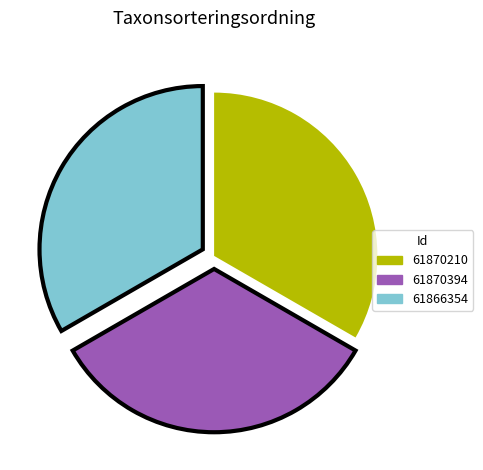

Is 61870210 the majority of the pie?

No